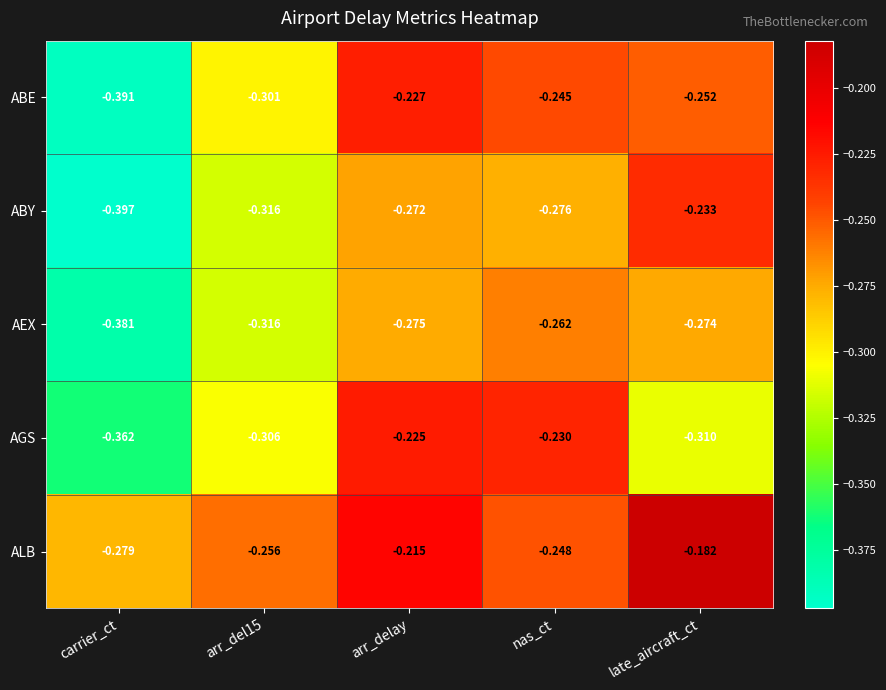

At which label does ABE reach its minimum?

carrier_ct